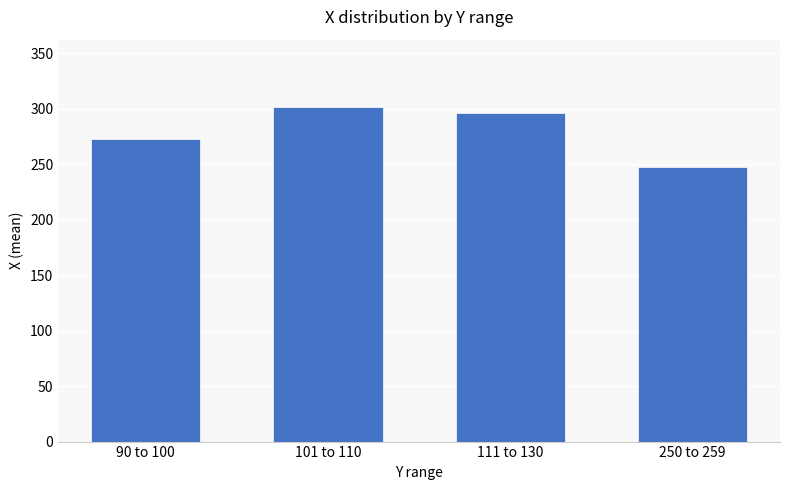

At which label does the data first exceed 296?

101 to 110